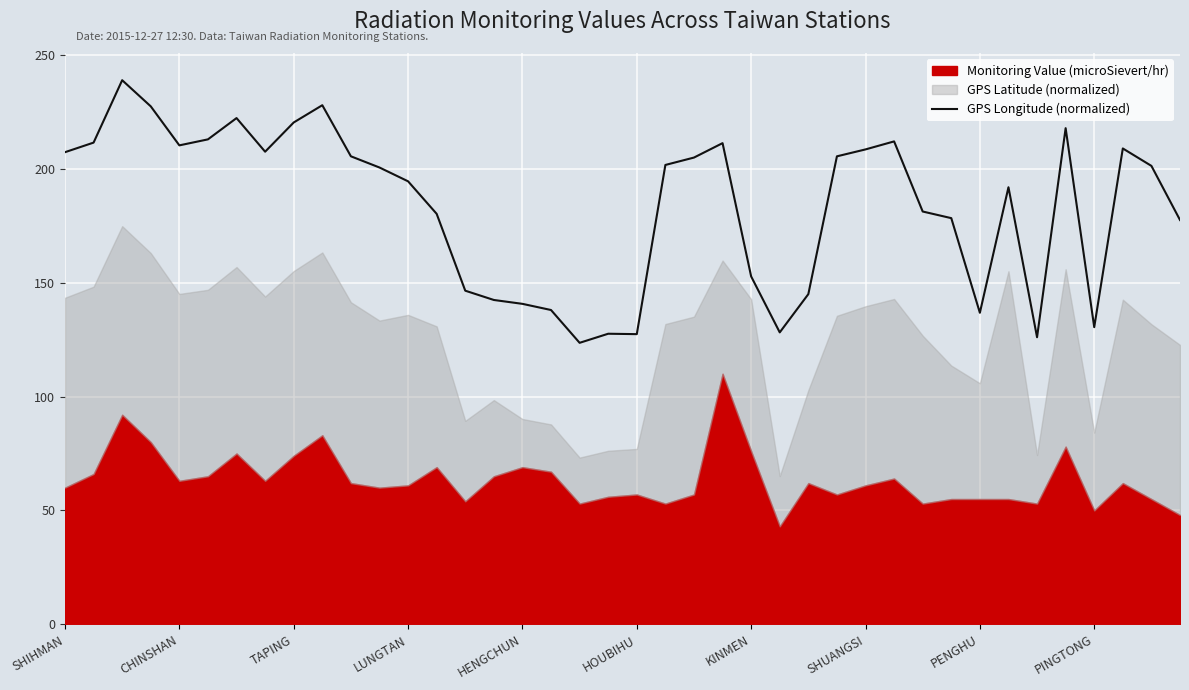

Reading right to left, transcribe all the data shown in this chart.

177.5	201.2	208.9	130.4	217.8	126.0	191.9	136.8	178.3	181.2	212.0	208.5	205.4	144.9	128.2	152.7	211.2	204.9	201.7	127.4	127.6	123.6	138.0	140.7	142.4	146.5	180.2	194.5	200.5	205.5	227.9	220.3	207.5	222.2	212.9	210.3	227.4	238.9	211.5	207.3